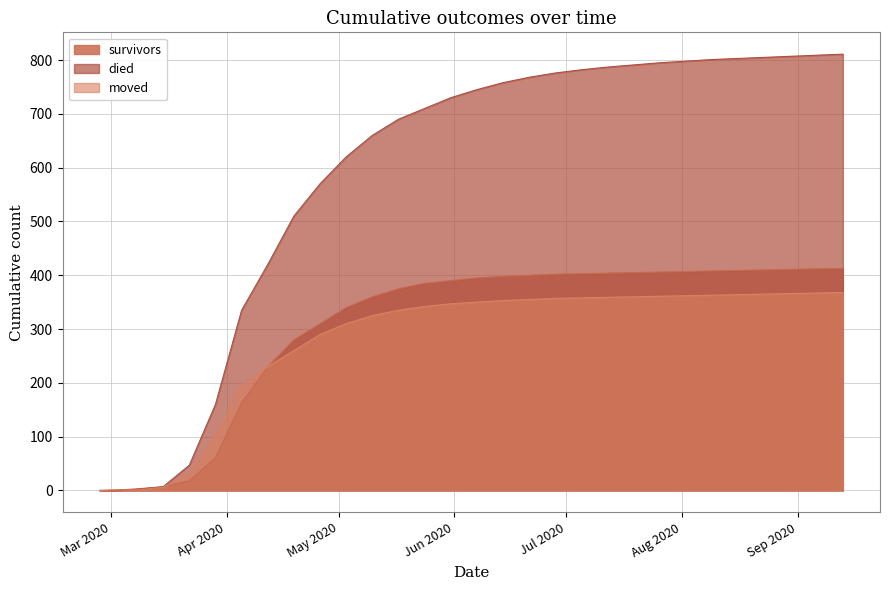

At how many categories does at least one series exceed 363?

23